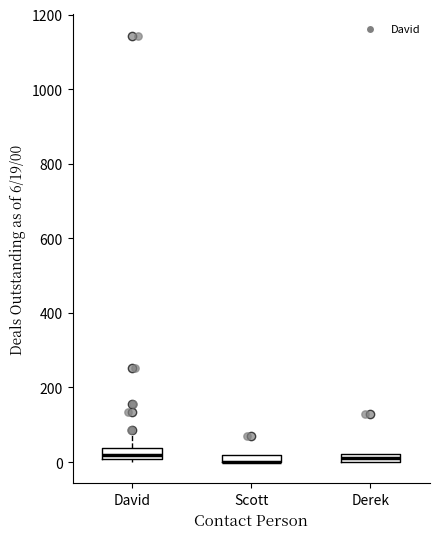

Where is the lower edge of the box for Derek on the y-axis? The values are not printed on the chart, so give them approximately, as read against the axis.

0